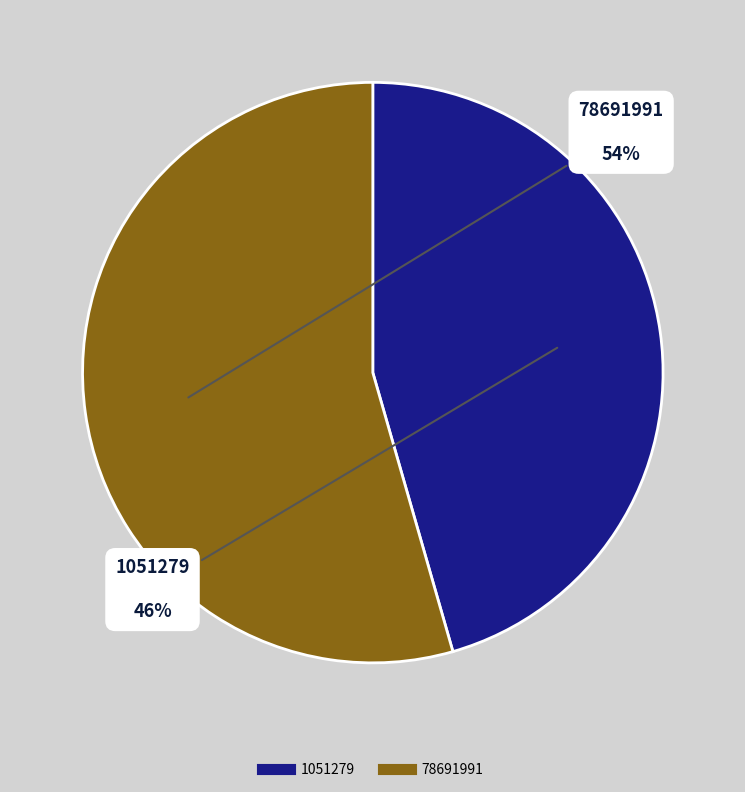

What percentage is the 78691991 slice, to the nearest percent?

54%